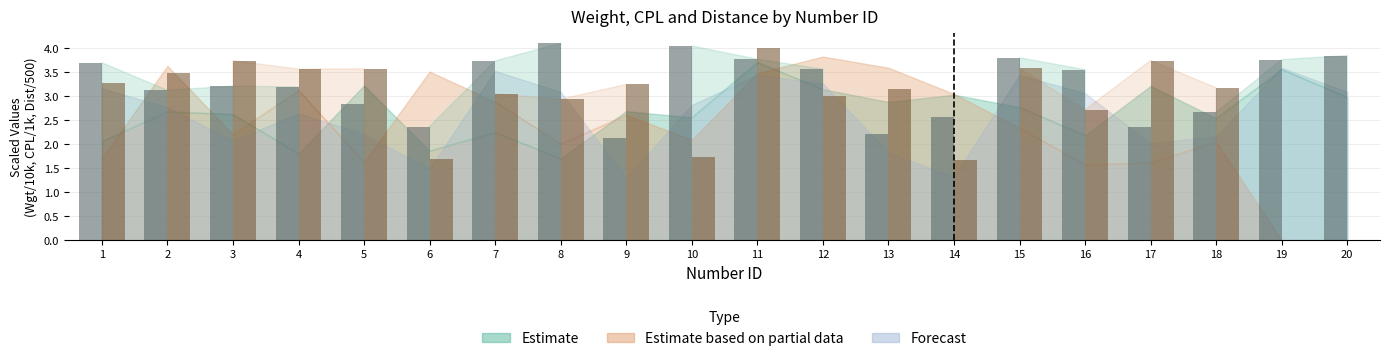

At which category is the sum across all series the highest?

11